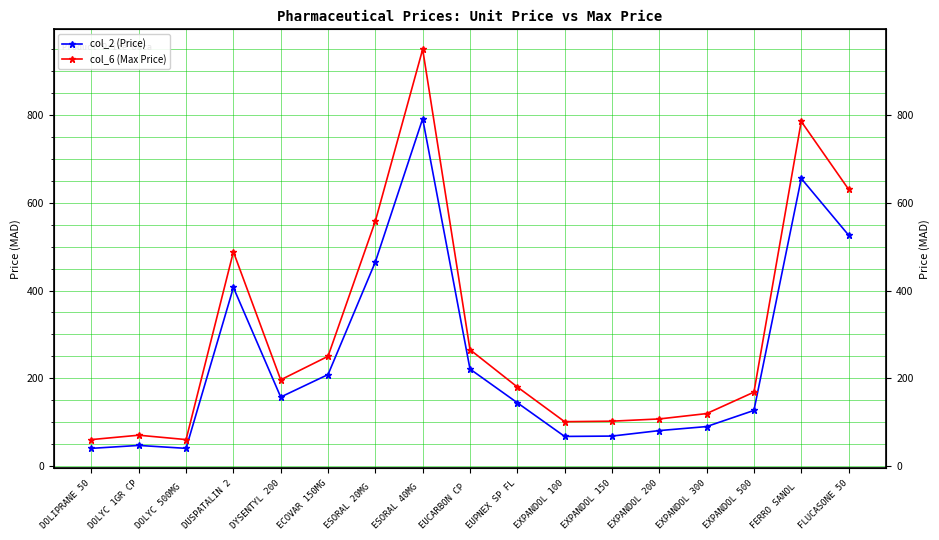

Rank the series by their average value, from highest to lowest.

col_6 (Max Price), col_2 (Price)